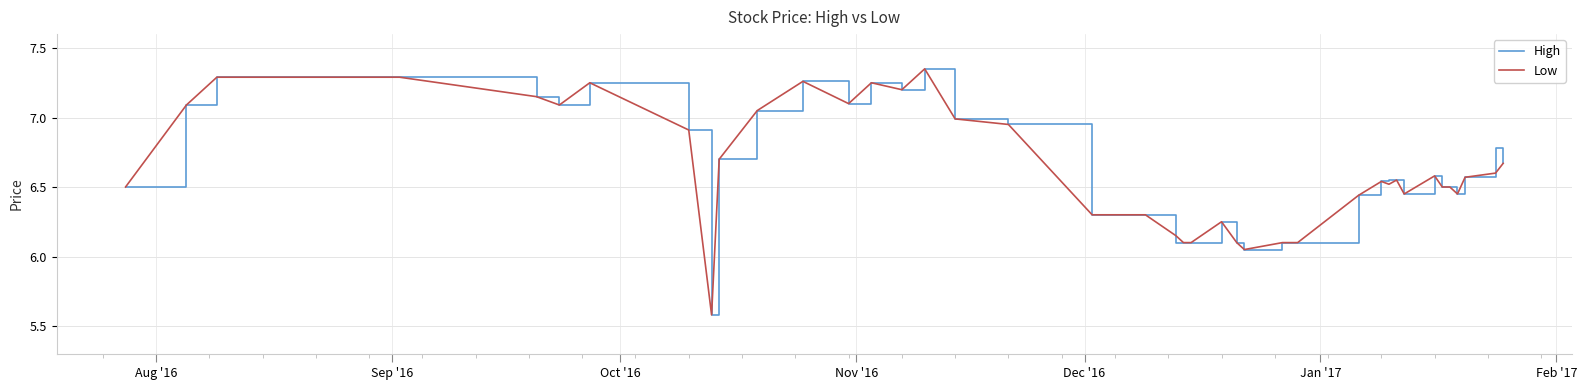

What is the minimum value for High?

5.6